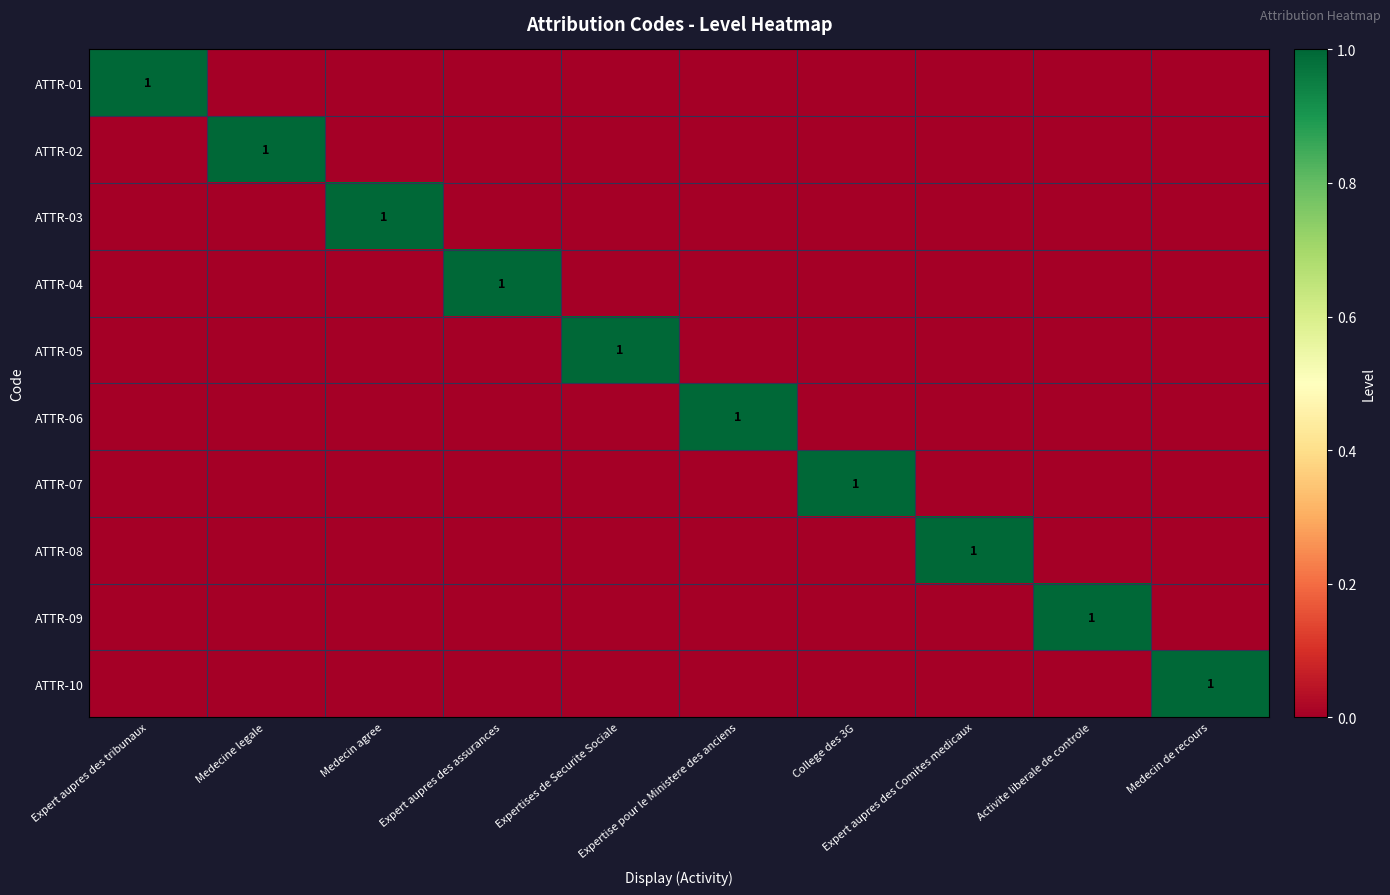

What is the sum of all ATTR-02 values?

1